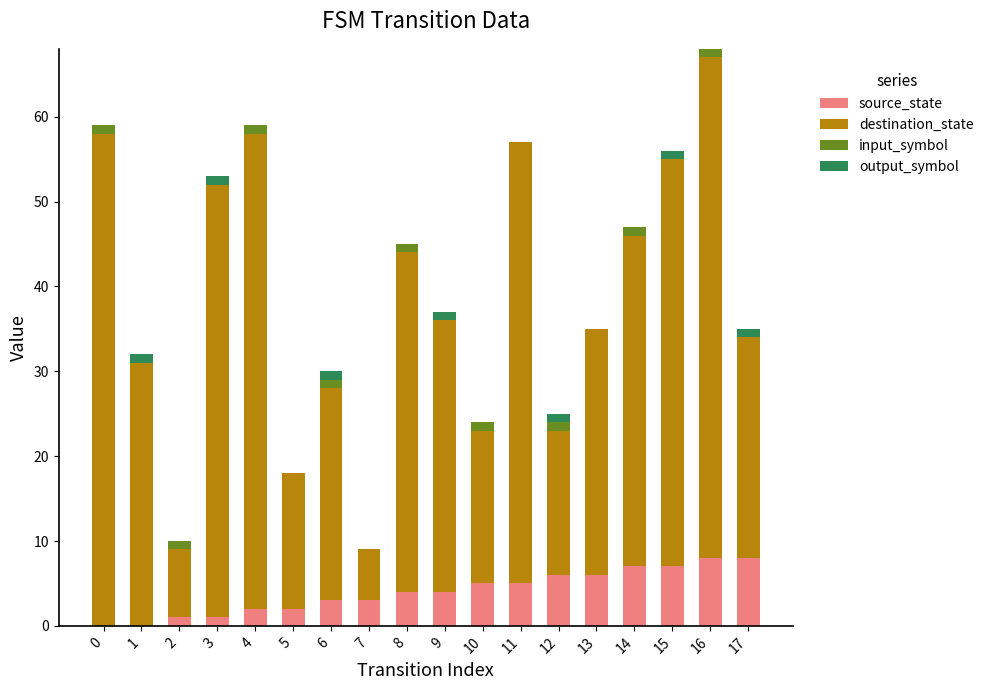

Count the number of data series in this chart.

4